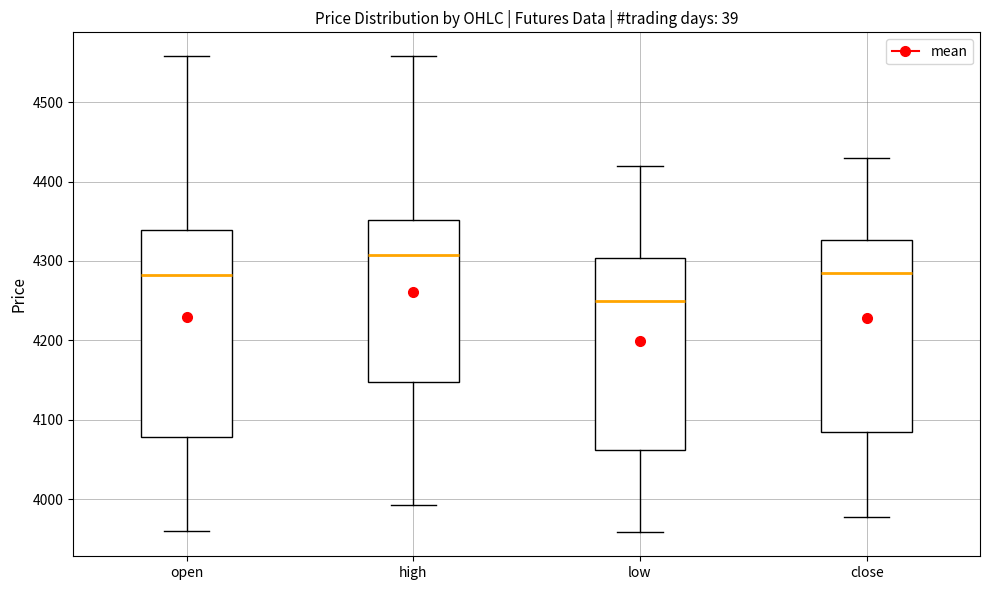

Where does the lower whisker of the box for high end on the y-axis? The values are not printed on the chart, so give them approximately, as read against the axis.

3990